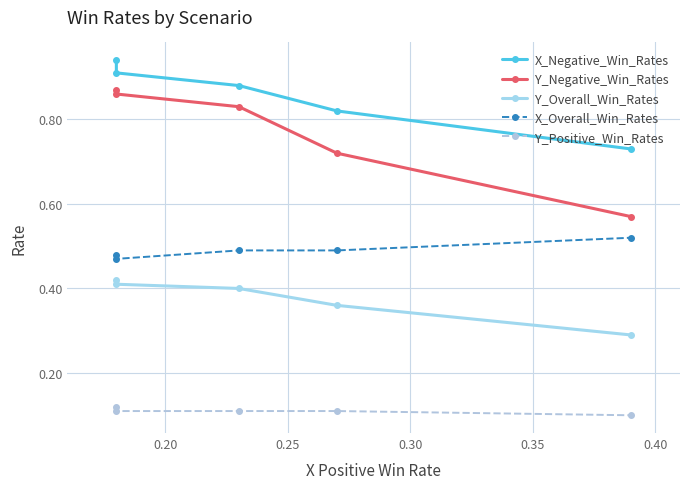

In X_Overall_Win_Rates, how many points are lower than both neighbors (excluding endpoints)?

1